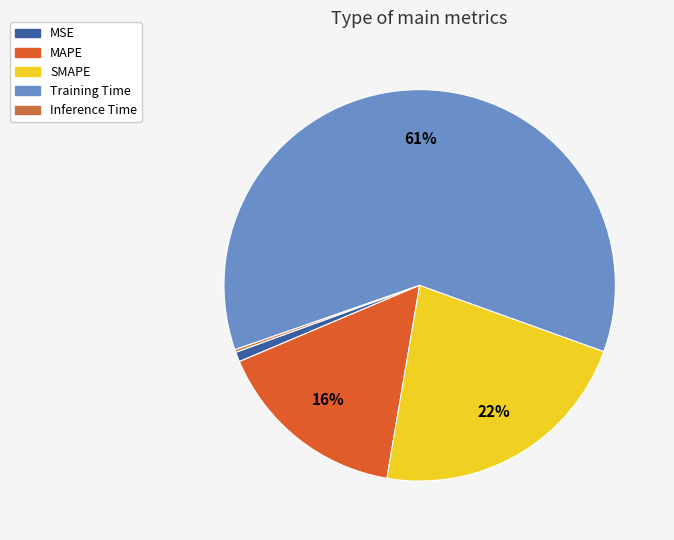

Rank the categories by value from lowest to highest.

Inference Time, MSE, MAPE, SMAPE, Training Time